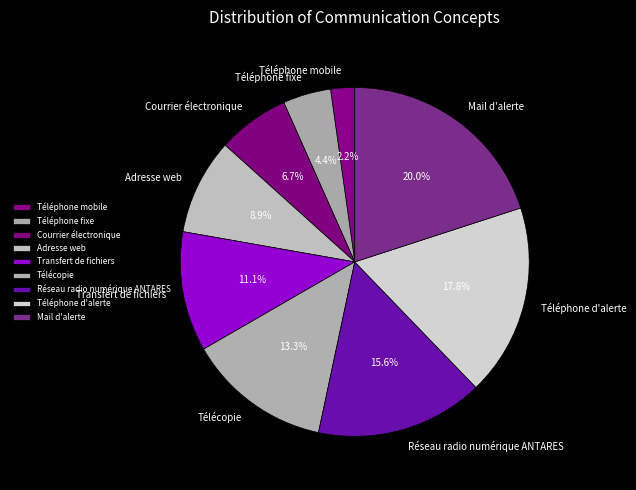

To the nearest percent, what portion does Télécopie represent?

13%